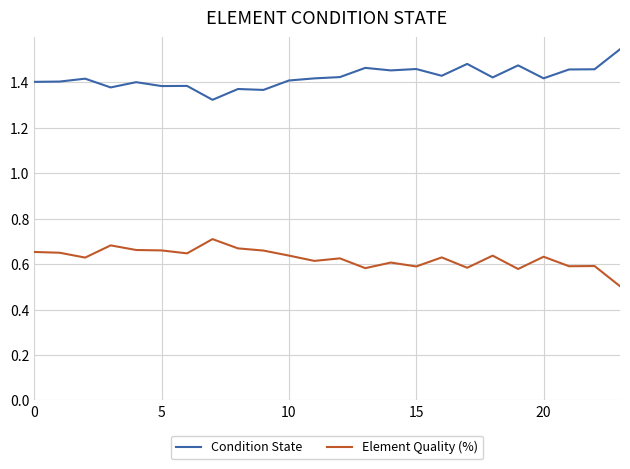

What is the minimum value shown in the chart?

0.5